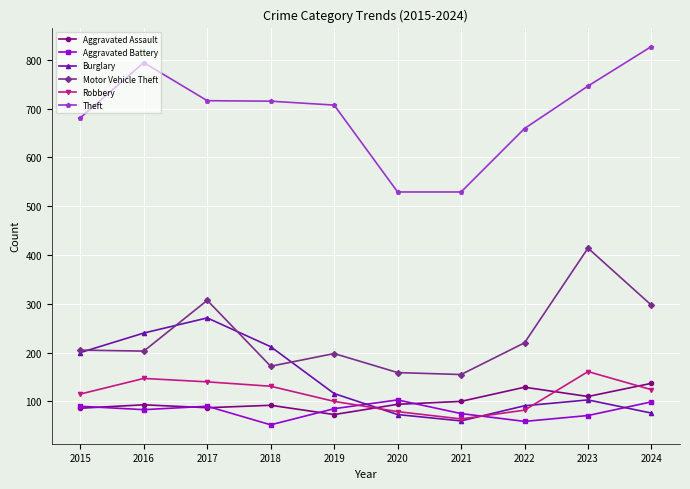

At which category does Burglary reach its first local peak?

2017